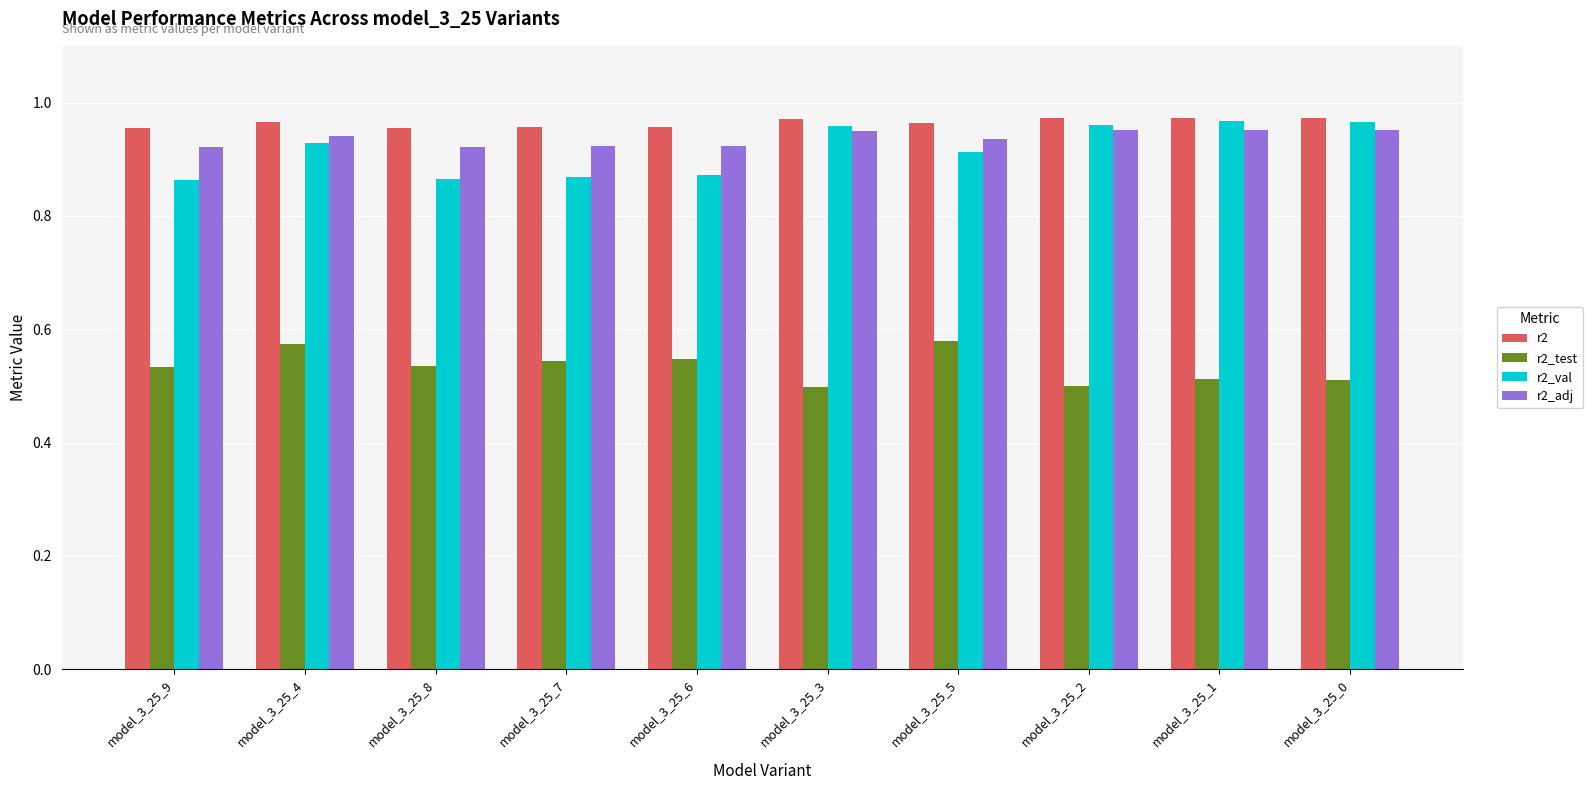

How many bars are there in total?

40